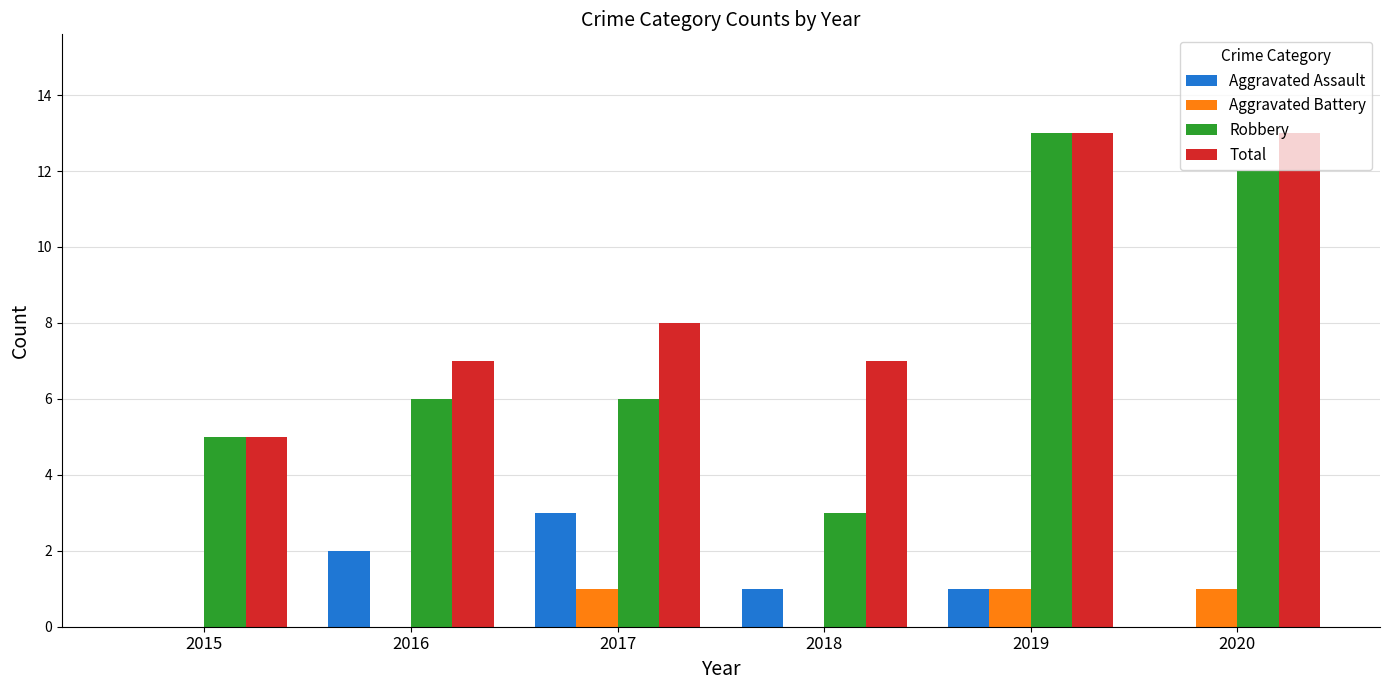

At which label does Aggravated Assault reach its peak?

2017